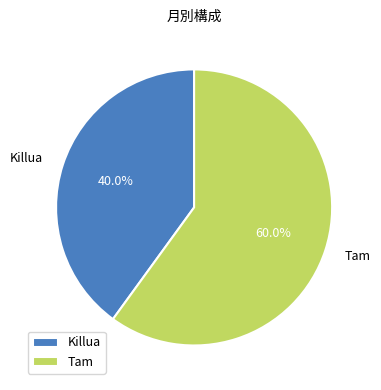

Combined, what portion of the pie is Tam and Killua?

100.0%